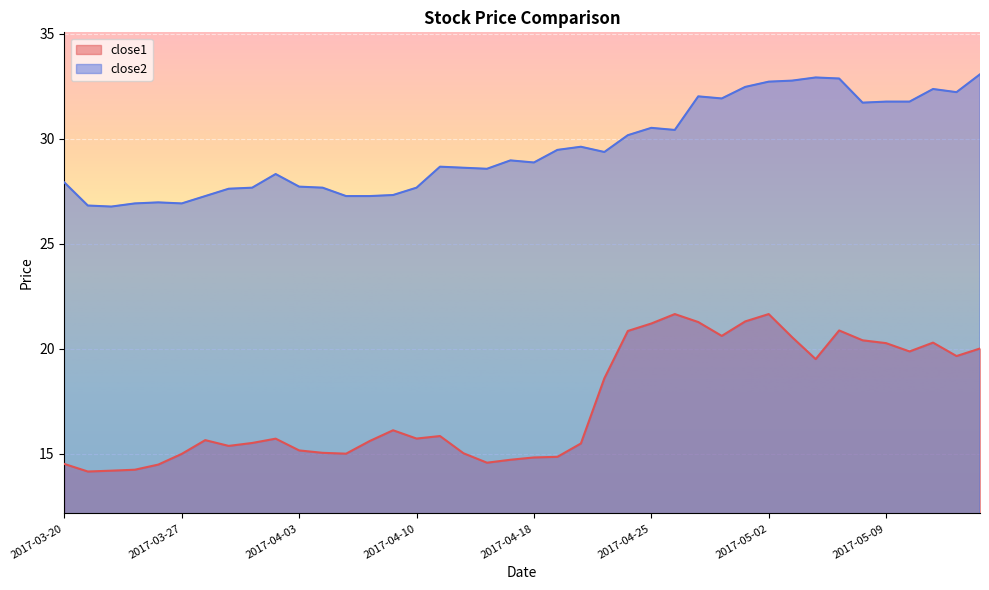

What is the maximum value shown in the chart?

33.1